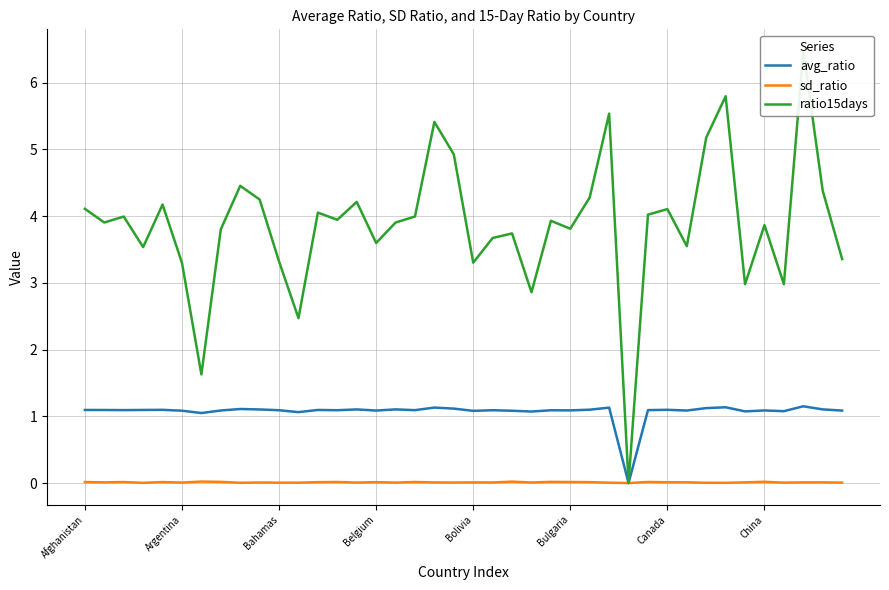

Count the sd_ratio values in the range 0 to 1.

40